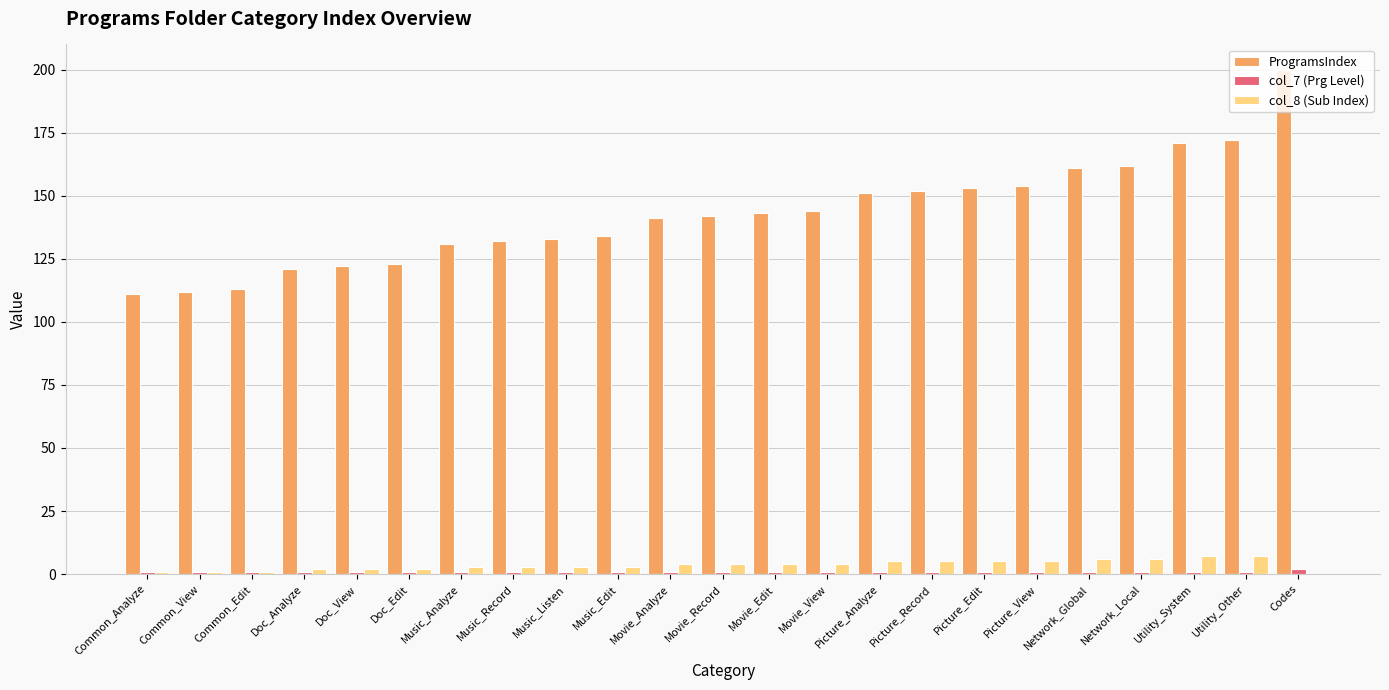

What is the sum of all ProgramsIndex values?

3278